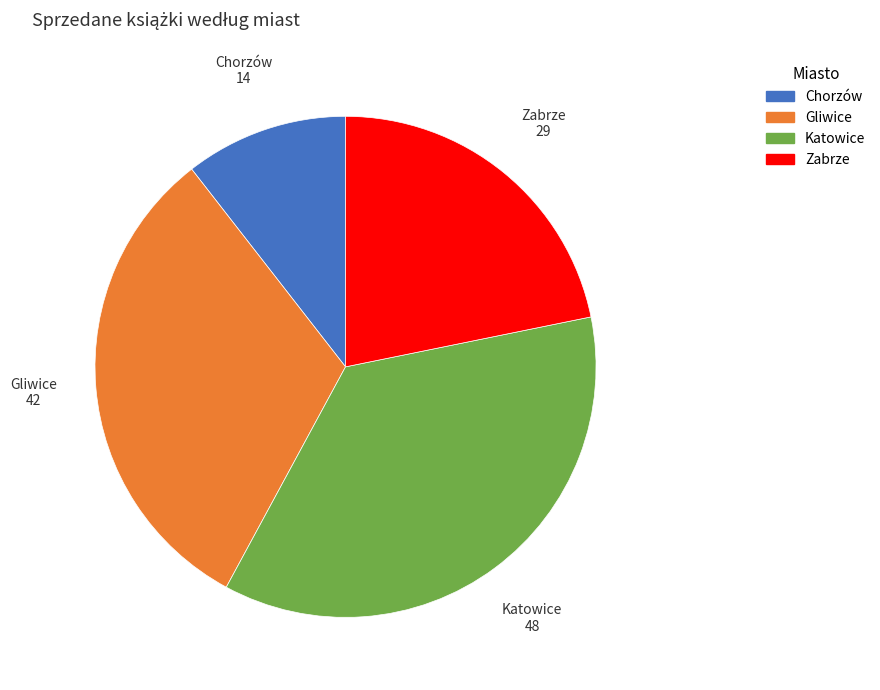

Which has a higher value, Katowice or Gliwice?

Katowice